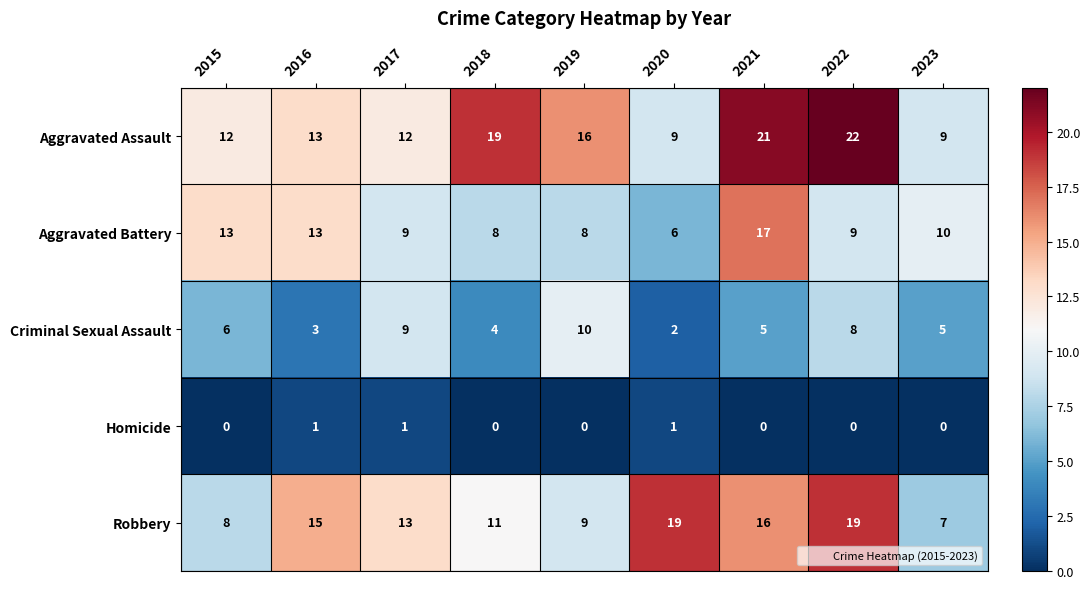

Is it true that Aggravated Battery equals 6 at 2020?

True